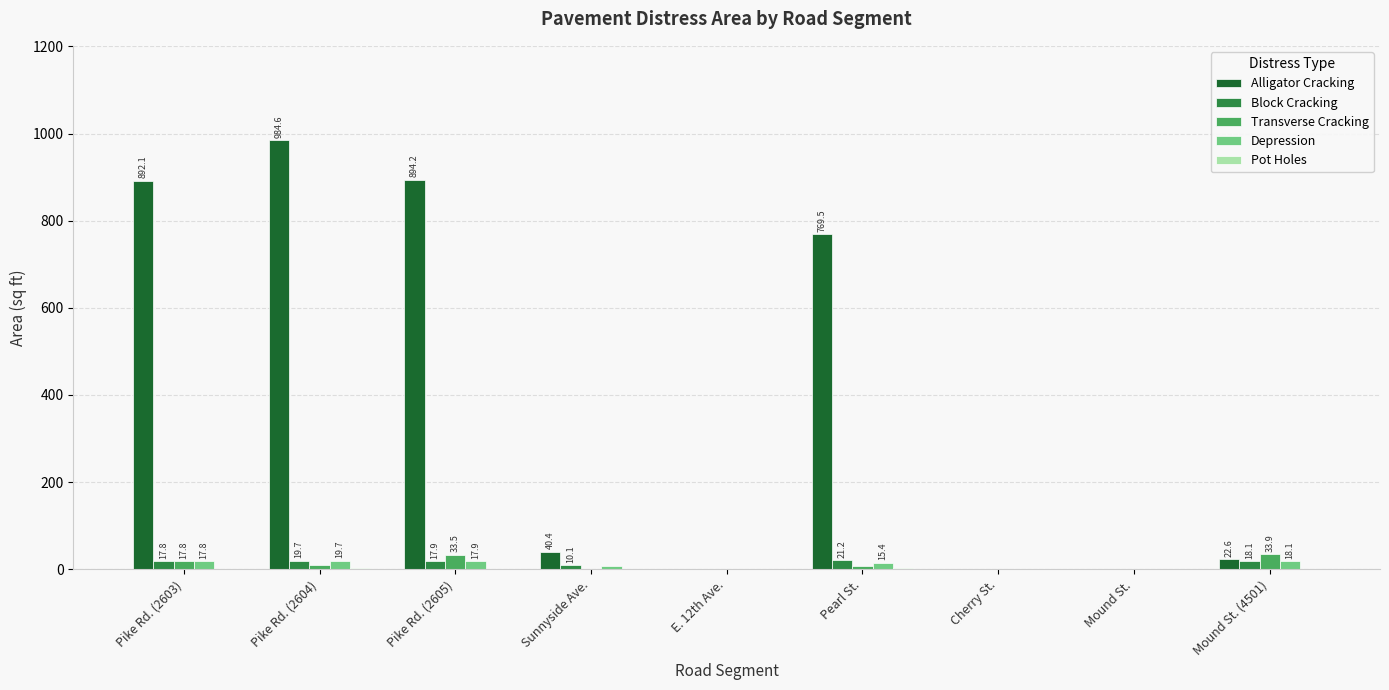

The value of Transverse Cracking at Mound St. is 0.0. True or false?

True